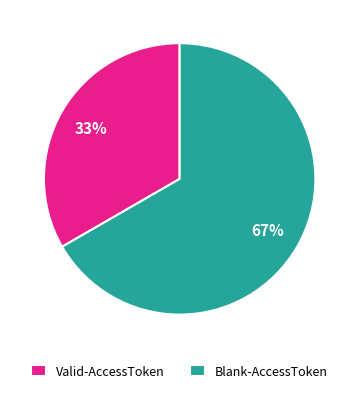

To the nearest percent, what portion does Blank-AccessToken represent?

67%